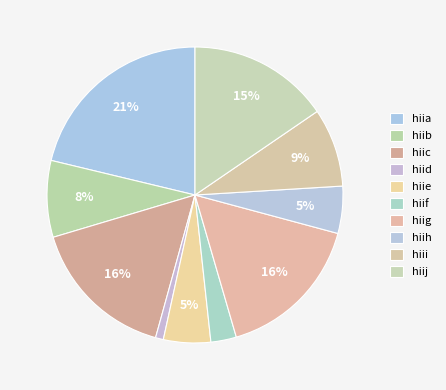

Rank the categories by value from lowest to highest.

hiid, hiif, hiie, hiih, hiib, hiii, hiij, hiic, hiig, hiia